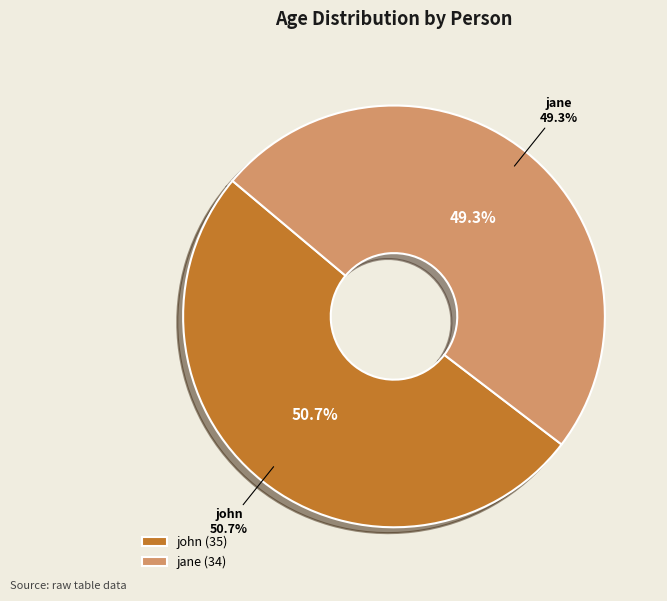

What percentage is the 1 slice, to the nearest percent?

51%